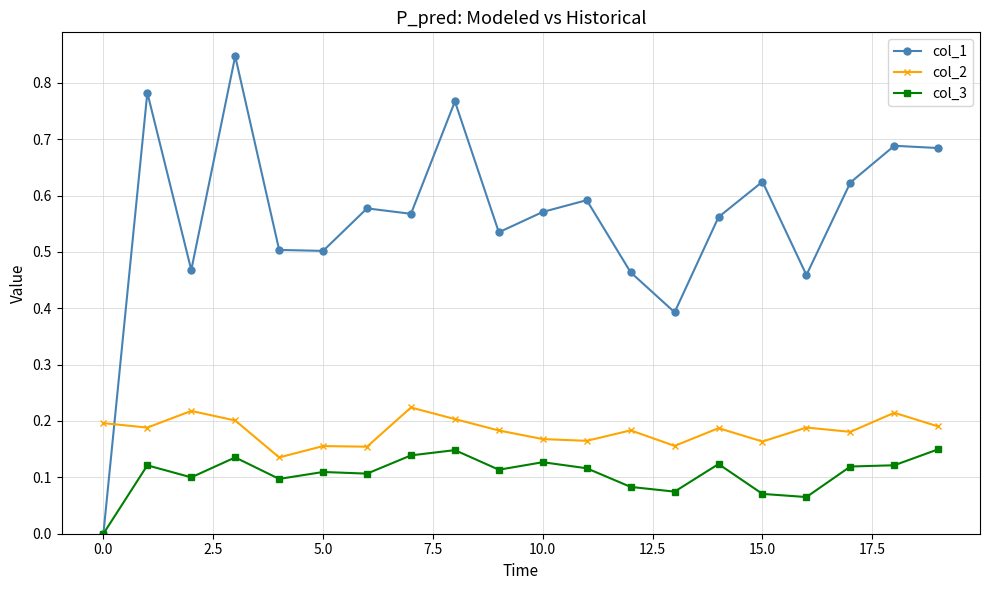

List the series in order of their overall mean, highest first.

col_1, col_2, col_3